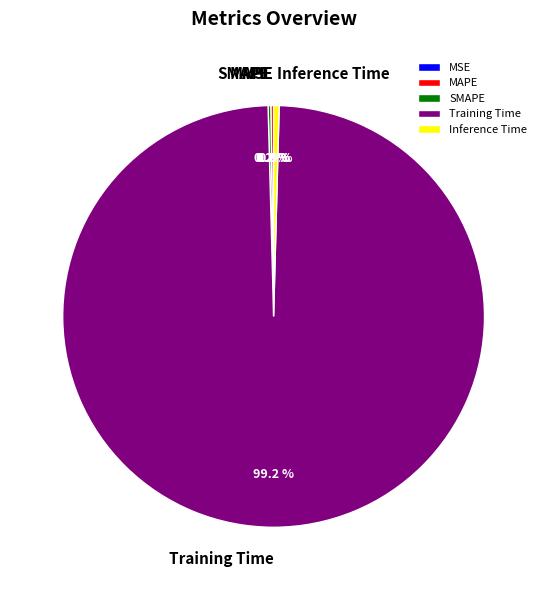

True or false: Inference Time accounts for 0% of the total.

True